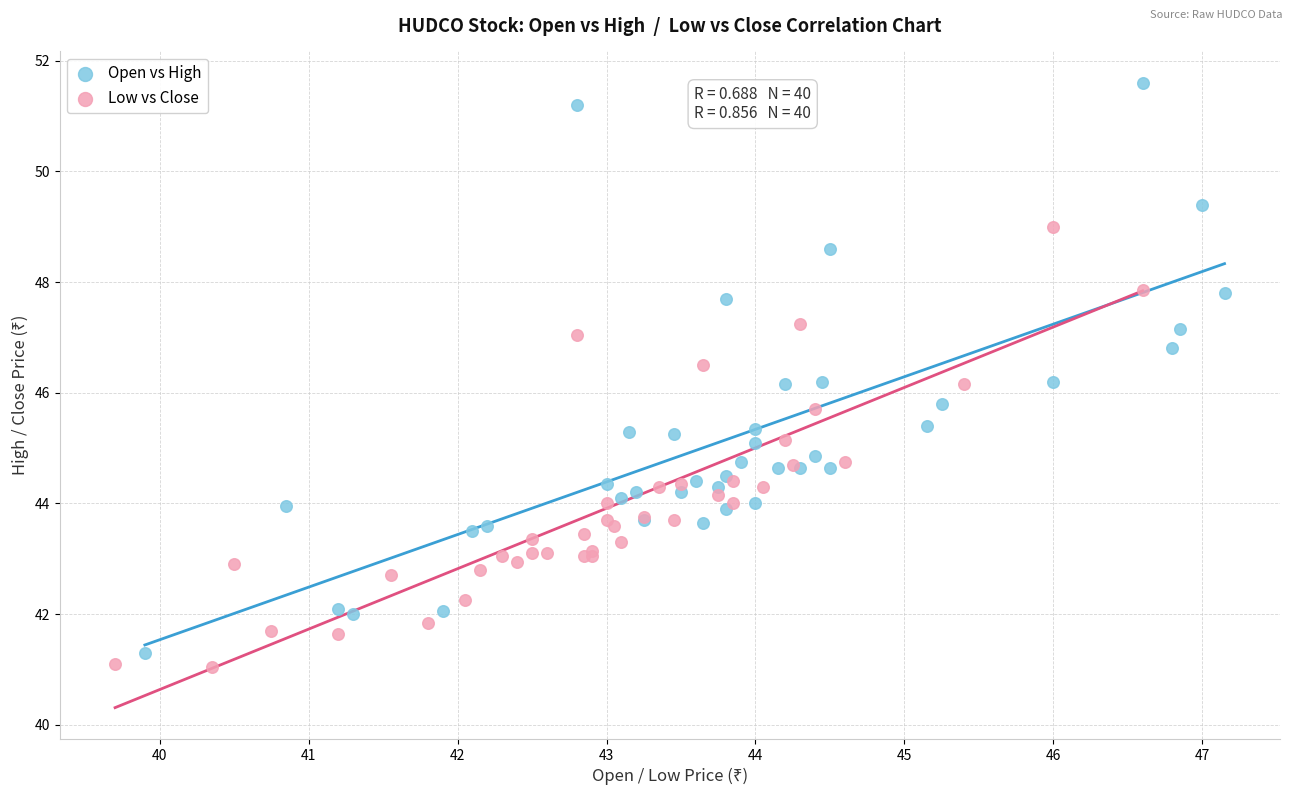

Which series reaches the minimum Y coordinate?

Low vs Close